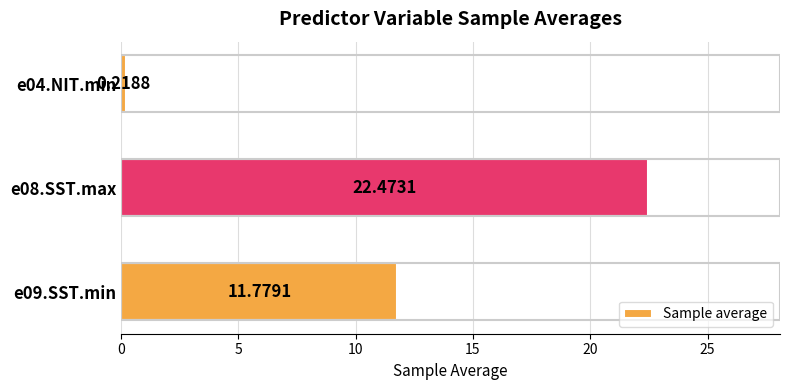

Approximately how many times larger is the value at e09.SST.min compared to e08.SST.max?

0.5